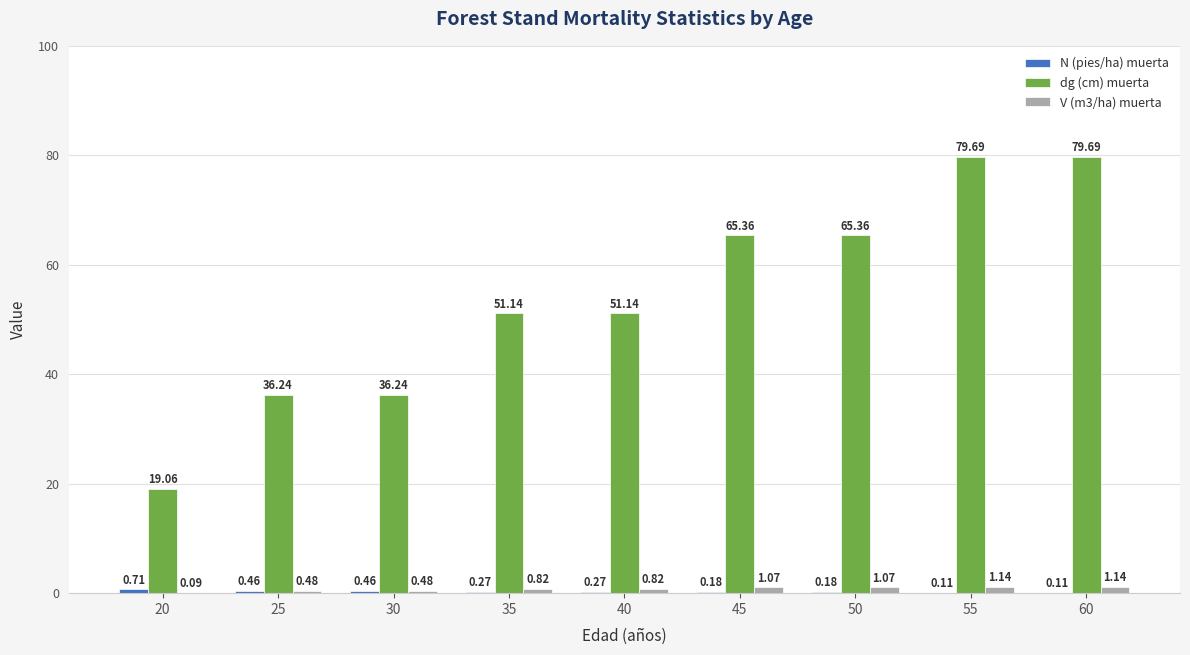

Which series has the largest total across all categories?

dg (cm) muerta